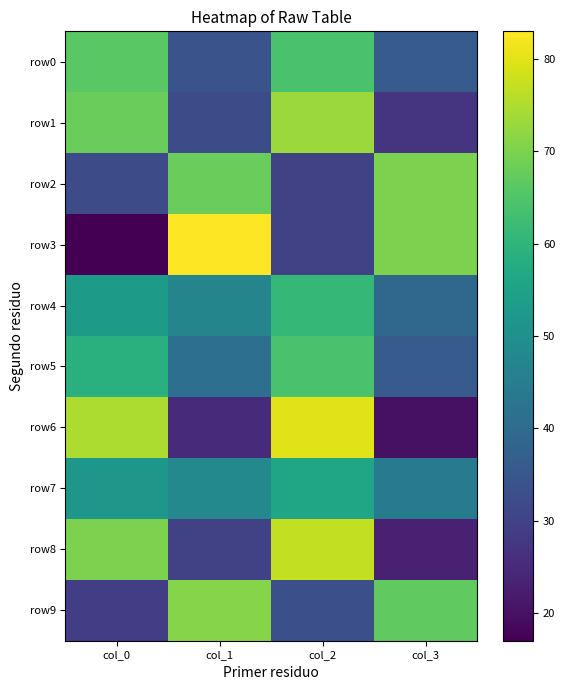

List the series in order of their peak value, lowest first.

row7, row4, row5, row0, row2, row9, row1, row8, row6, row3